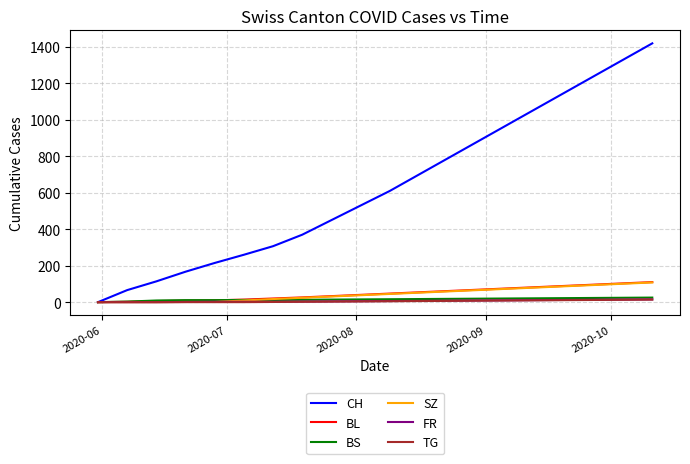

Which series has the largest total across all categories?

CH